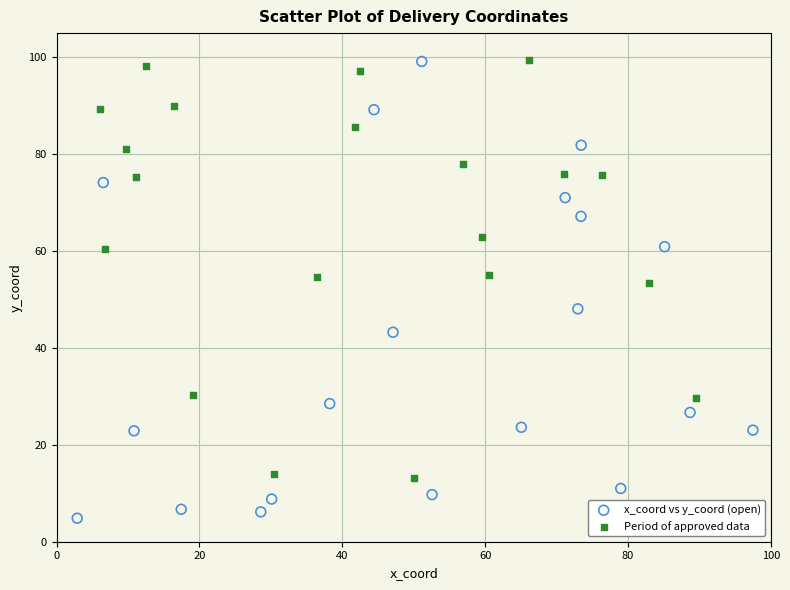

Which series reaches the minimum Y coordinate?

x_coord vs y_coord (open)